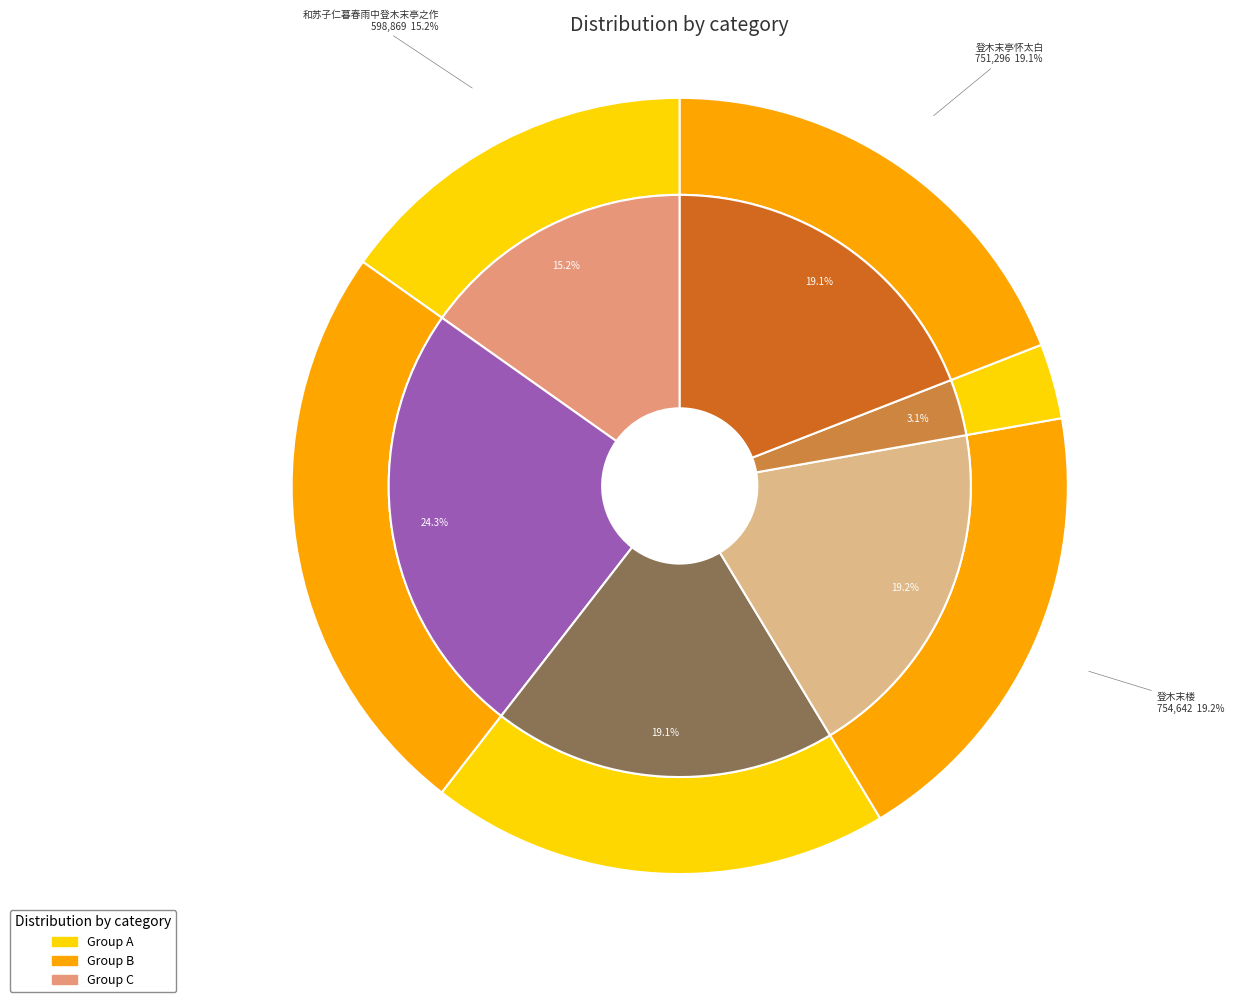

How much of the chart is everything except 晚登木渎小楼?

96.9%